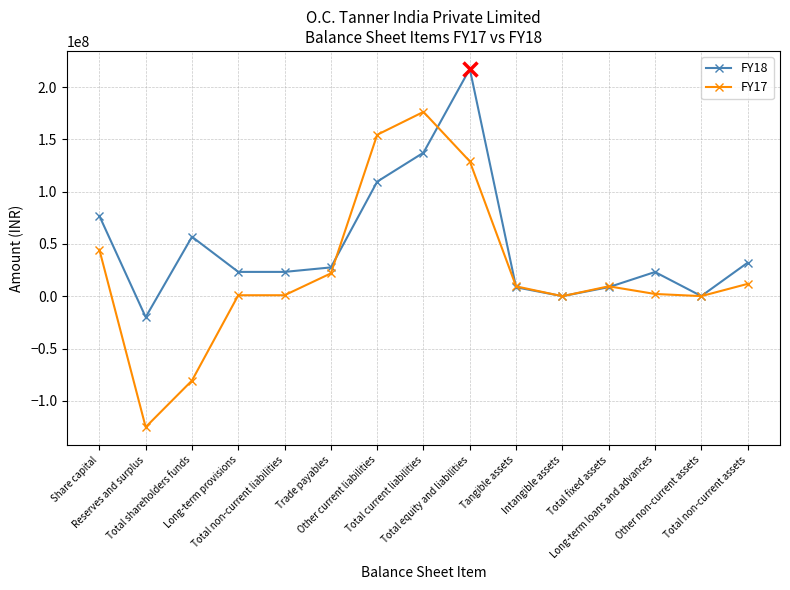

True or false: FY18 has more than 1 points higher than both neighbors.

True